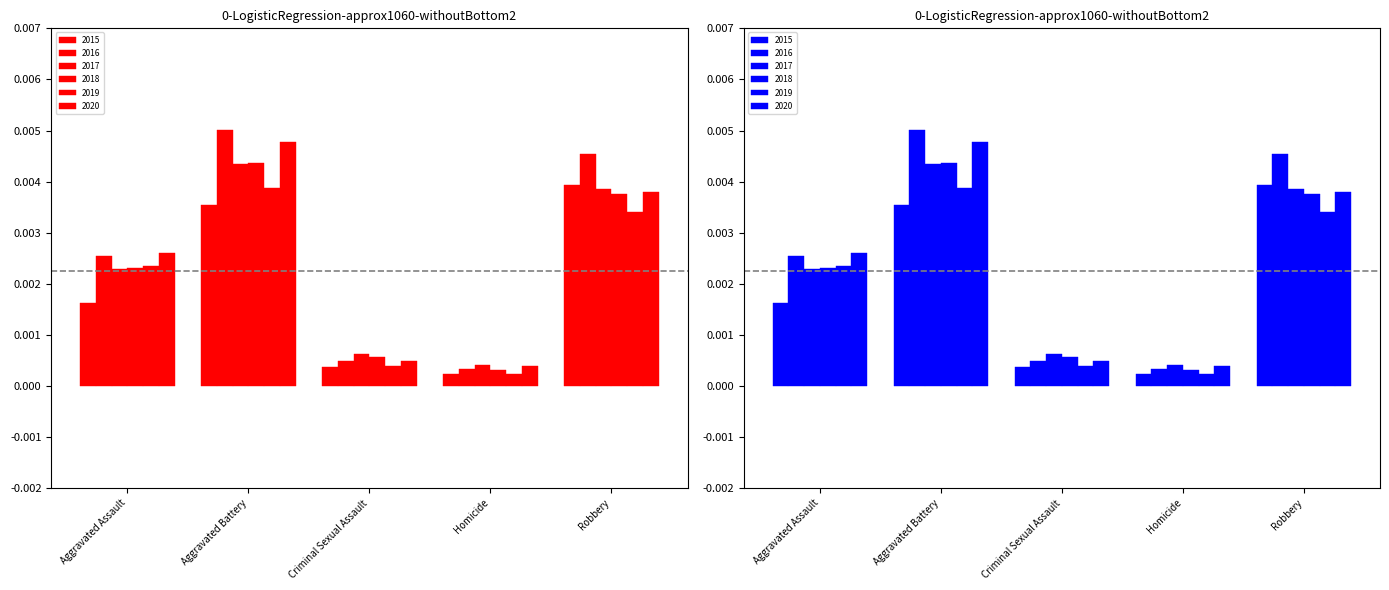

Is it true that 2018 equals 0.0 at Aggravated Battery?

True